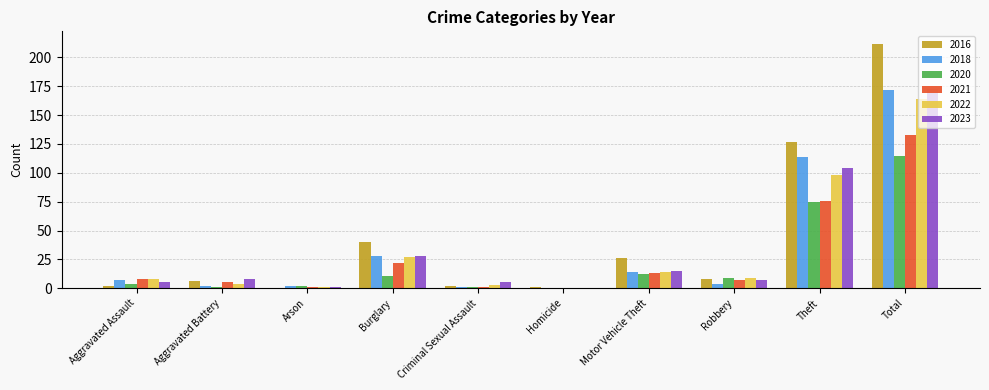

What is the average value of the 2022 series?

33